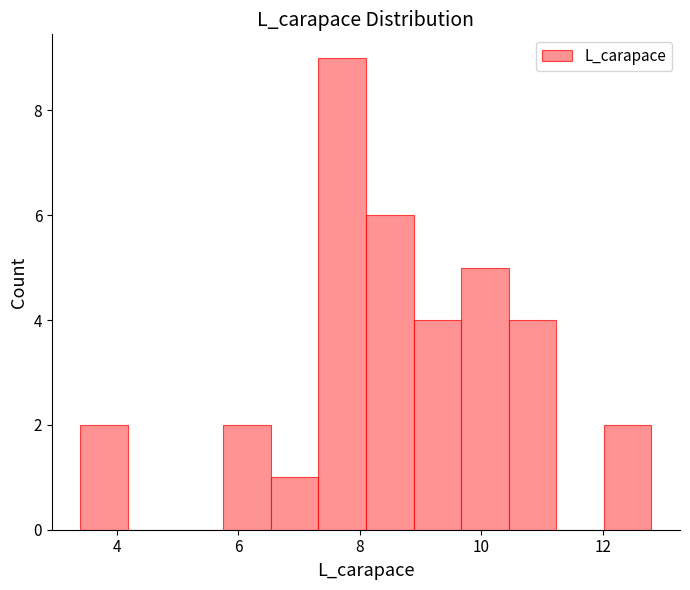

Around what value on the x-axis is the tallest bar? Give the approximate position of its centre, as read against the axis.

7.8